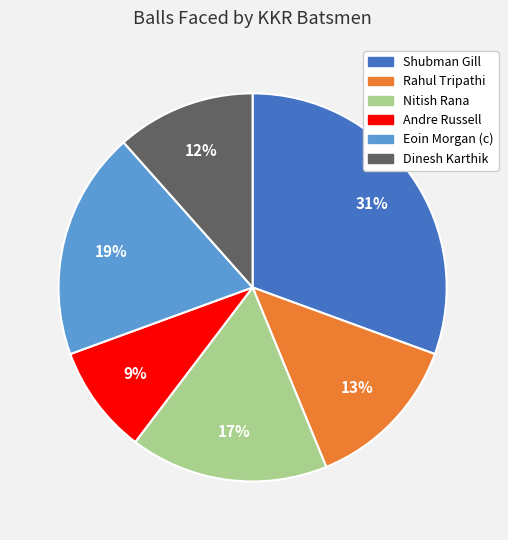

Rank the categories by value from highest to lowest.

Shubman Gill, Eoin Morgan (c), Nitish Rana, Rahul Tripathi, Dinesh Karthik, Andre Russell